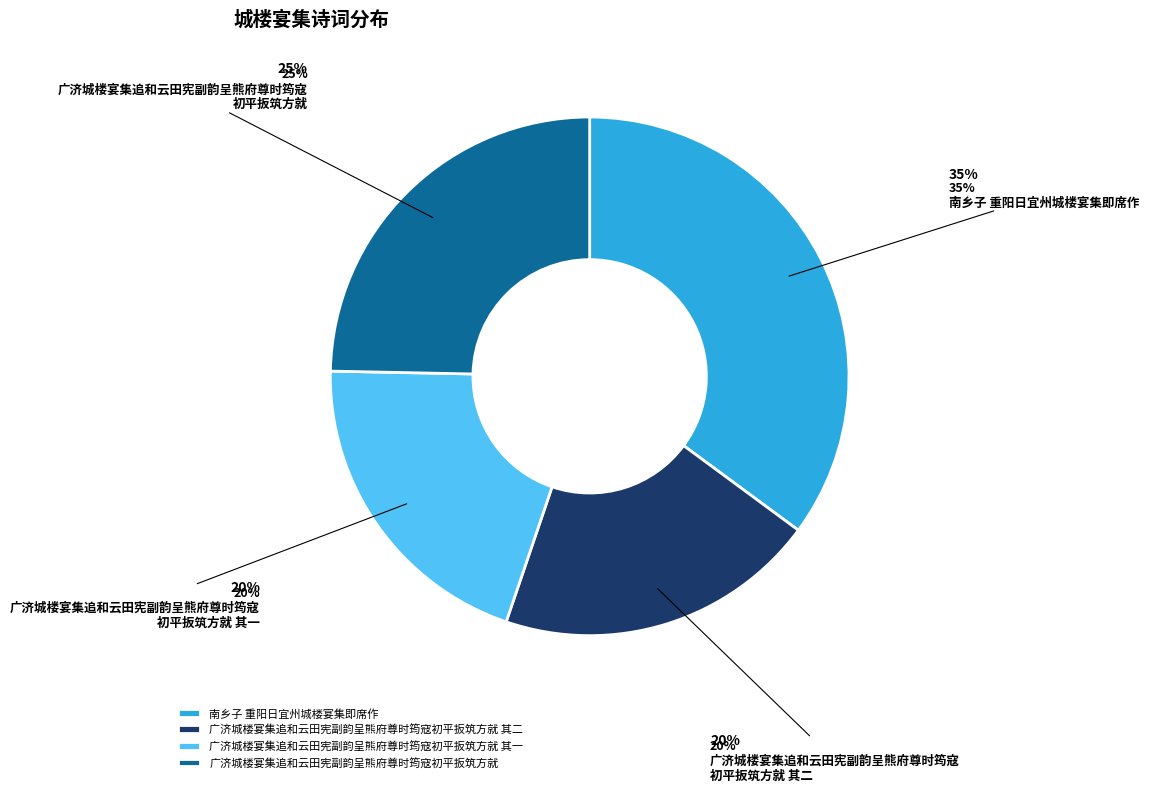

The 南乡子 重阳日宜州城楼宴集即席作 slice represents 35% of the pie. True or false?

True